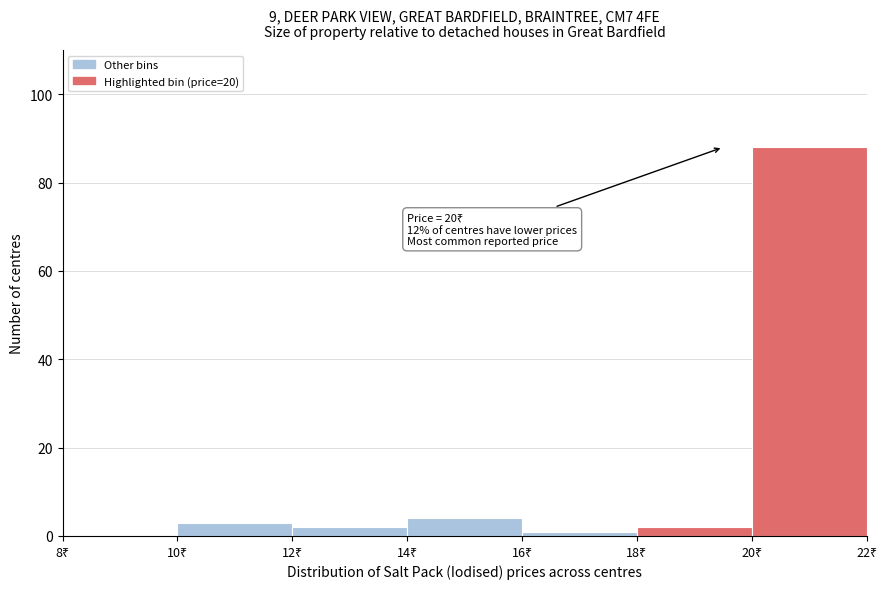

Which range on the x-axis has the tallest bar?

20 to 22